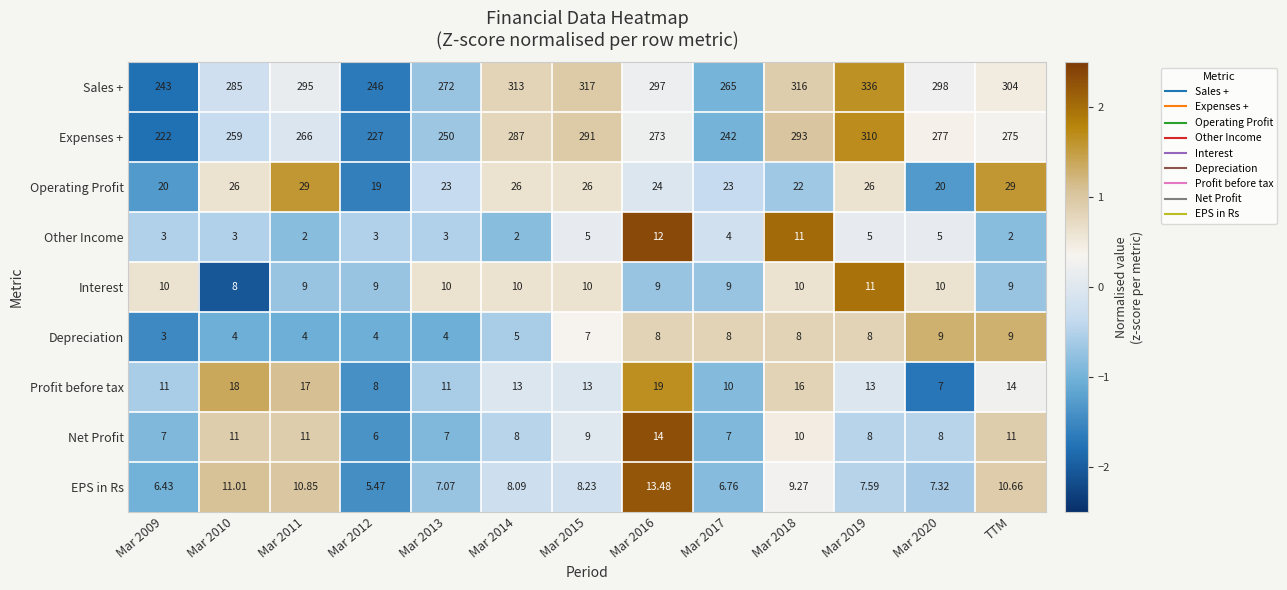

Between Mar 2017 and Mar 2020, which series saw the biggest shift?

Expenses +